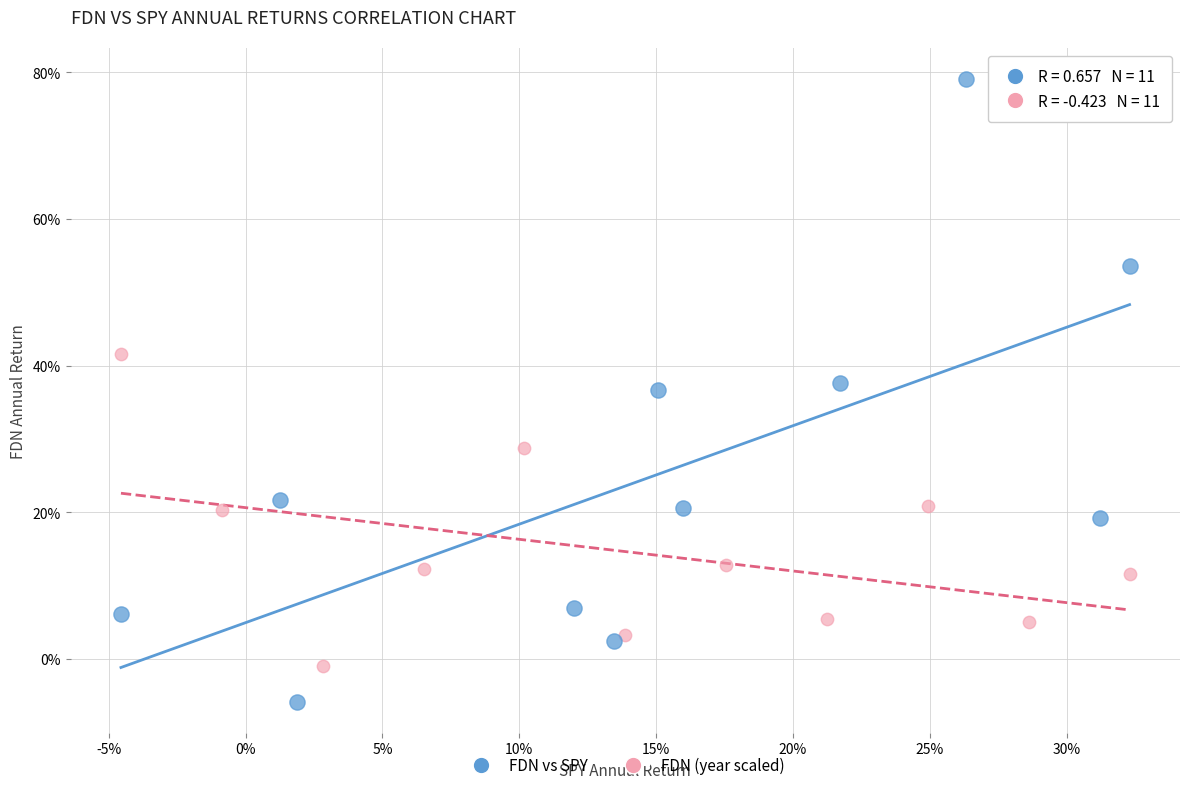

What are all the series names shown in the legend?

FDN vs SPY, FDN (year scaled)